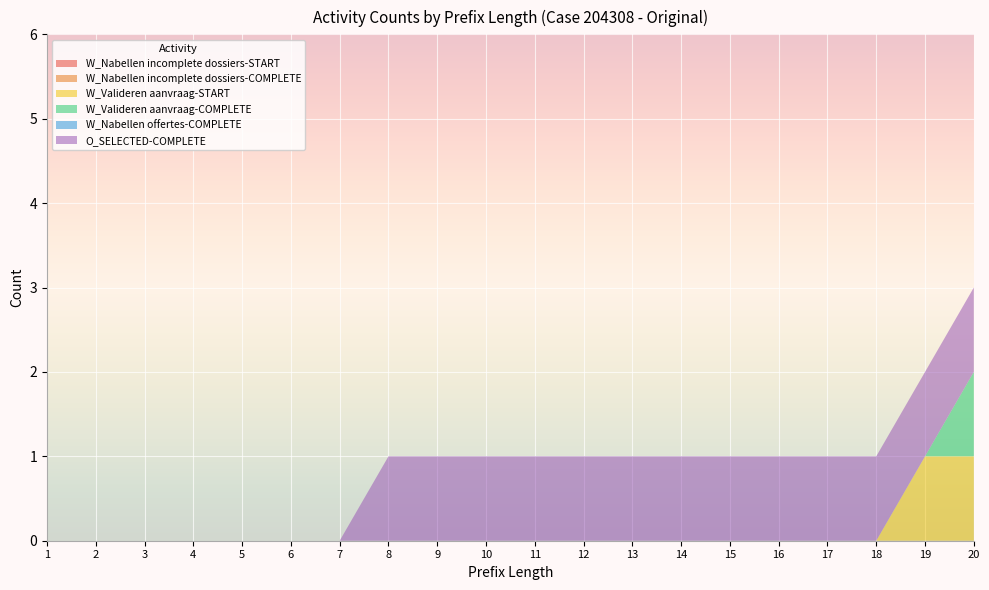

Reading left to right, transcribe all the data shown in this chart.

W_Nabellen incomplete dossiers-START: 1=0	2=0	3=0	4=0	5=0	6=0	7=0	8=0	9=0	10=0	11=0	12=0	13=0	14=0	15=0	16=0	17=0	18=0	19=0	20=0
W_Nabellen incomplete dossiers-COMPLETE: 1=0	2=0	3=0	4=0	5=0	6=0	7=0	8=0	9=0	10=0	11=0	12=0	13=0	14=0	15=0	16=0	17=0	18=0	19=0	20=0
W_Valideren aanvraag-START: 1=0	2=0	3=0	4=0	5=0	6=0	7=0	8=0	9=0	10=0	11=0	12=0	13=0	14=0	15=0	16=0	17=0	18=0	19=1	20=1
W_Valideren aanvraag-COMPLETE: 1=0	2=0	3=0	4=0	5=0	6=0	7=0	8=0	9=0	10=0	11=0	12=0	13=0	14=0	15=0	16=0	17=0	18=0	19=0	20=1
W_Nabellen offertes-COMPLETE: 1=0	2=0	3=0	4=0	5=0	6=0	7=0	8=0	9=0	10=0	11=0	12=0	13=0	14=0	15=0	16=0	17=0	18=0	19=0	20=0
O_SELECTED-COMPLETE: 1=0	2=0	3=0	4=0	5=0	6=0	7=0	8=1	9=1	10=1	11=1	12=1	13=1	14=1	15=1	16=1	17=1	18=1	19=1	20=1